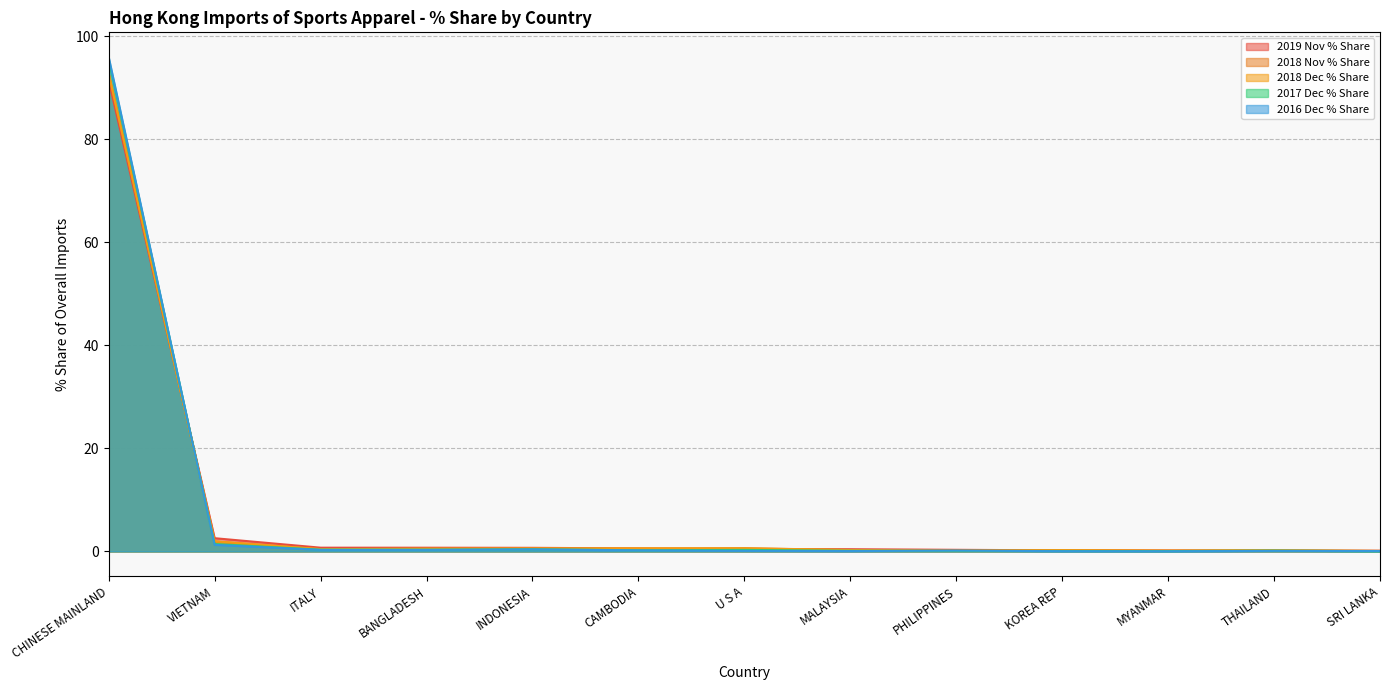

Rank the series at PHILIPPINES from highest to lowest value.

2019 Nov % Share, 2016 Dec % Share, 2018 Nov % Share, 2018 Dec % Share, 2017 Dec % Share